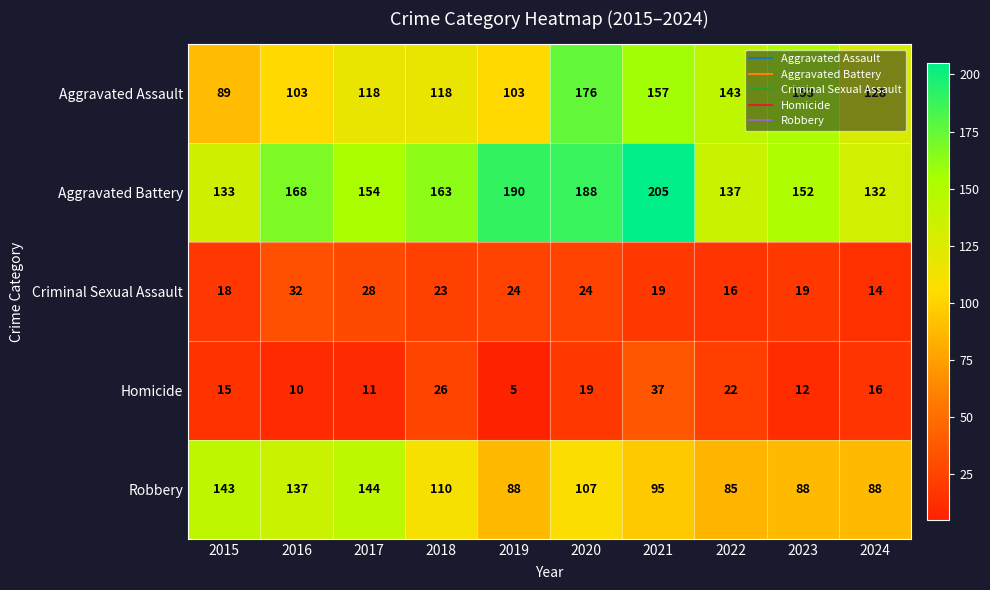

What is the total value across all series at 2017?

455